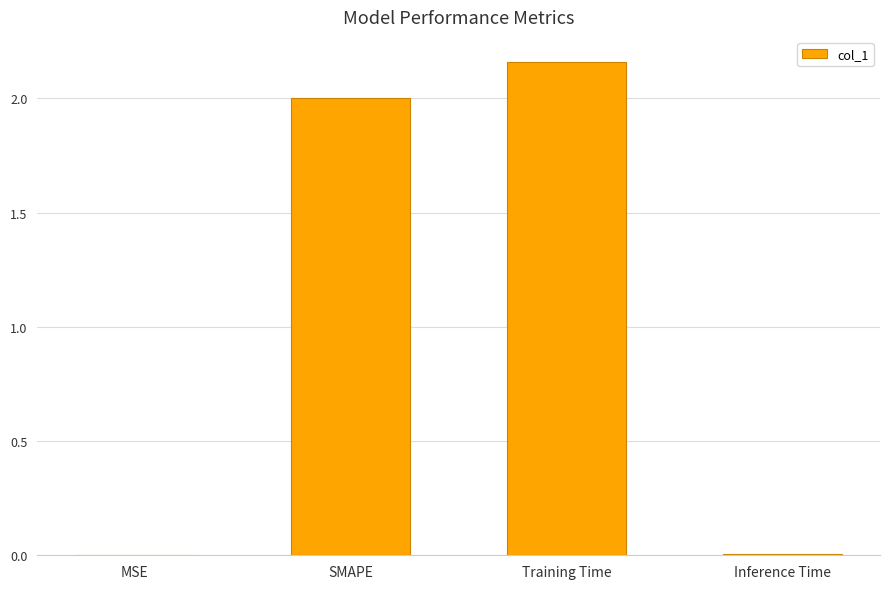

What is the change in value from SMAPE to Training Time?

+0.2